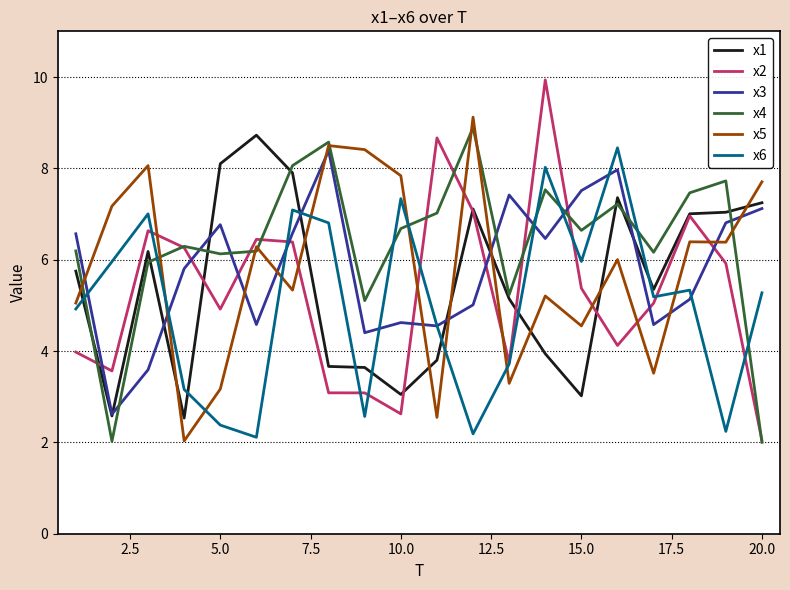

True or false: x5 and x2 cross at least once.

True